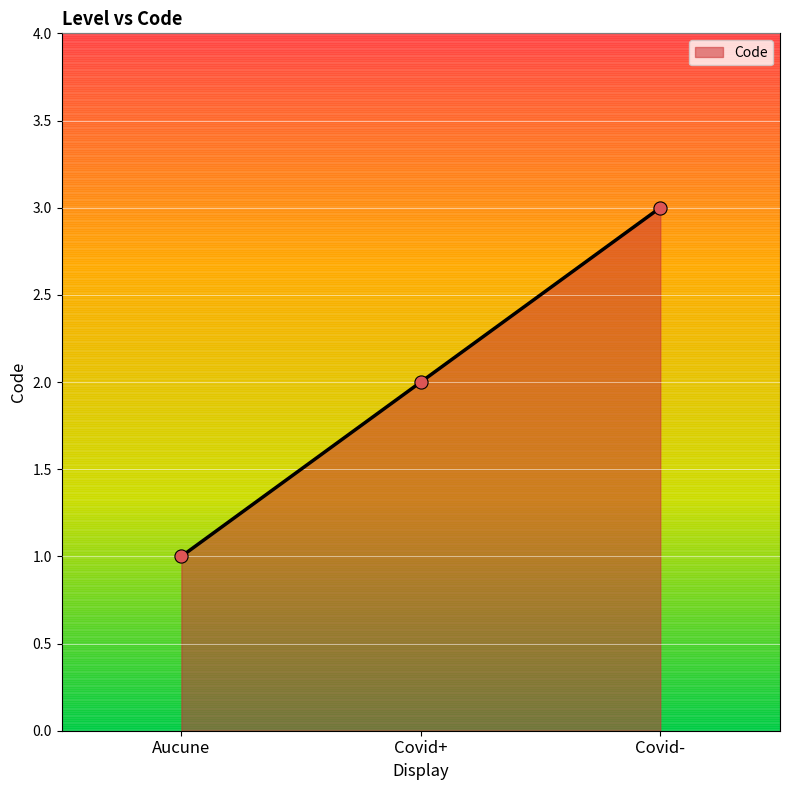

What is the change in value from Aucune to Covid+?

+1